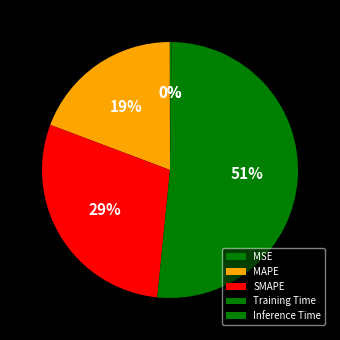

Which slice is the smallest?

MSE